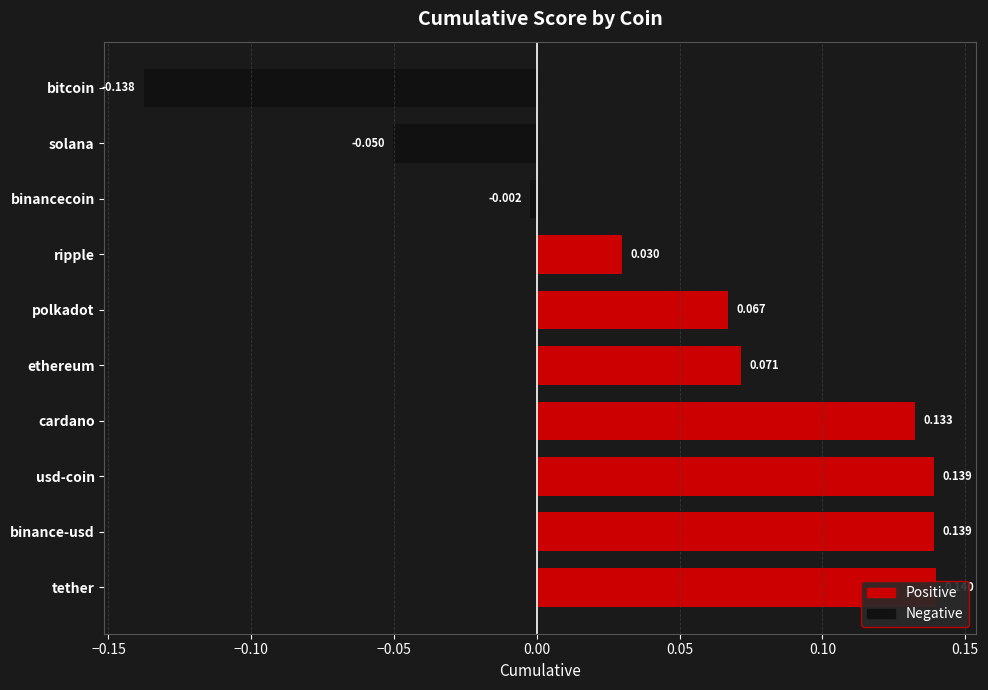

How many values exceed 0?

7